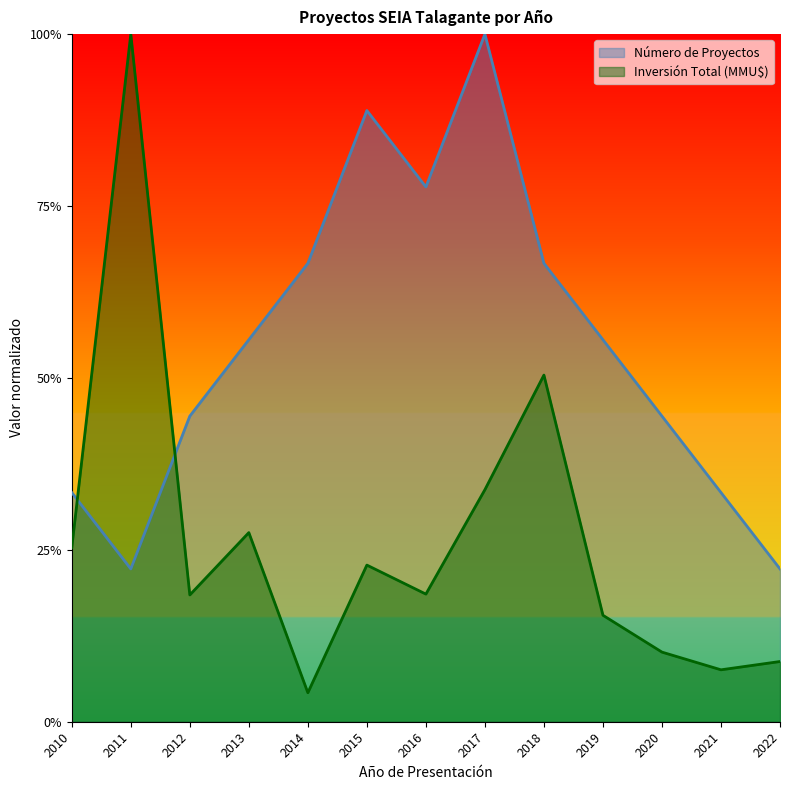

Where do Inversión Total (MMU$) and Número de Proyectos first cross each other?

2010 and 2011